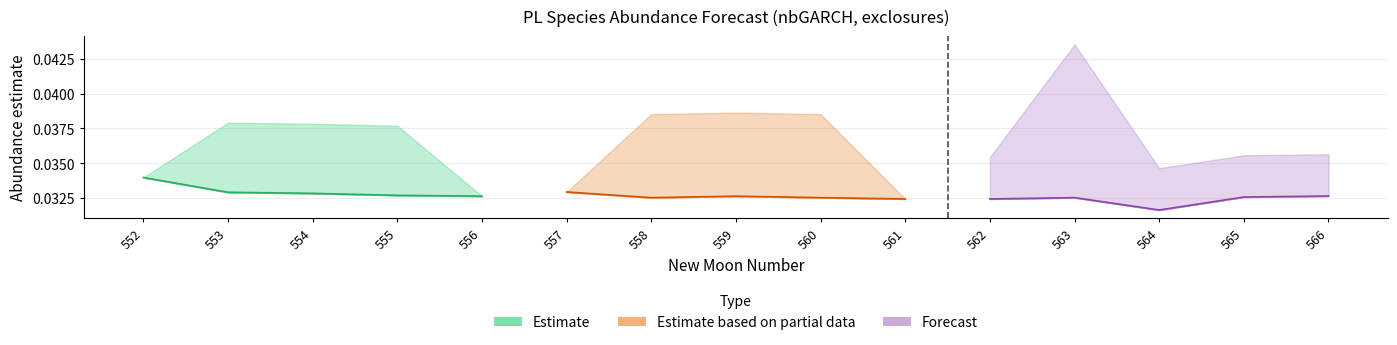

Is this an area chart (filled region under the line)?

No